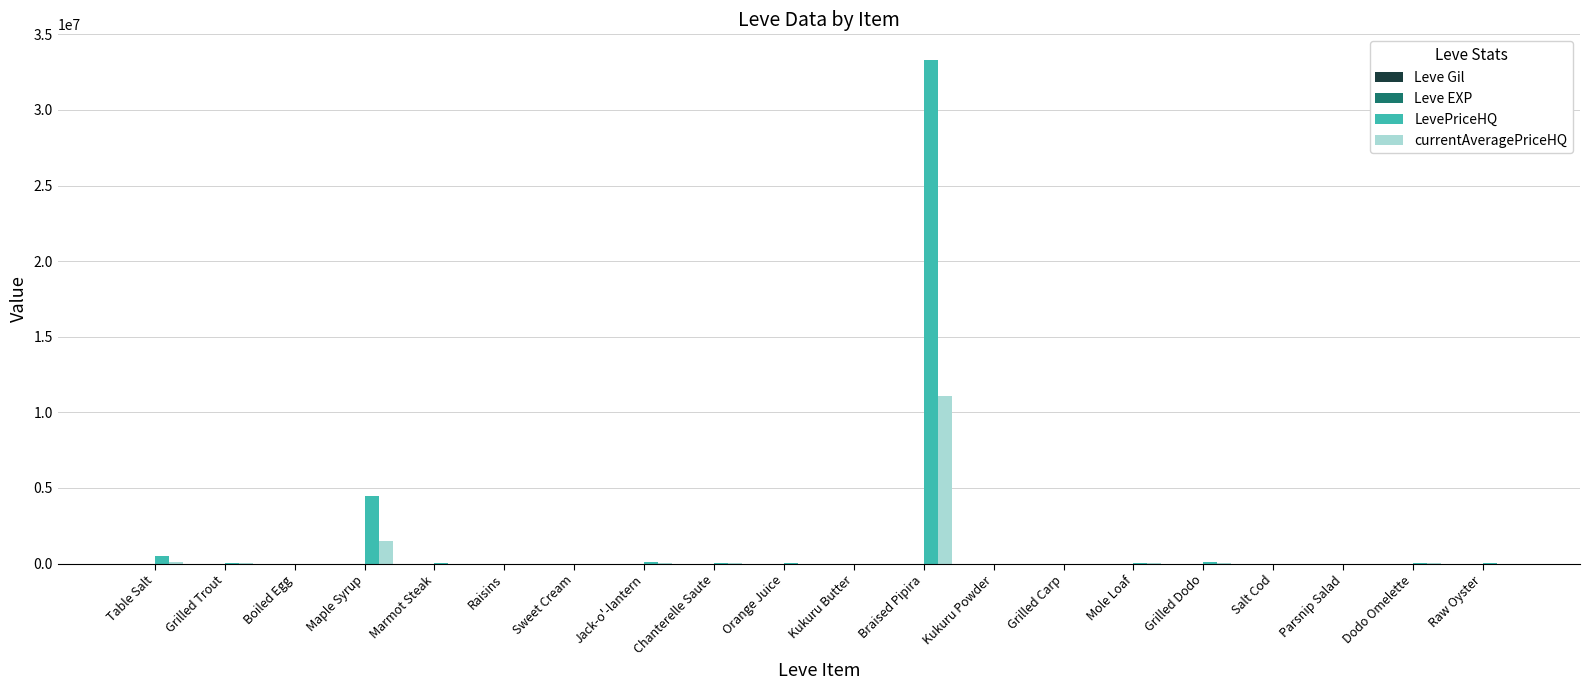

Are the bars horizontal?

No